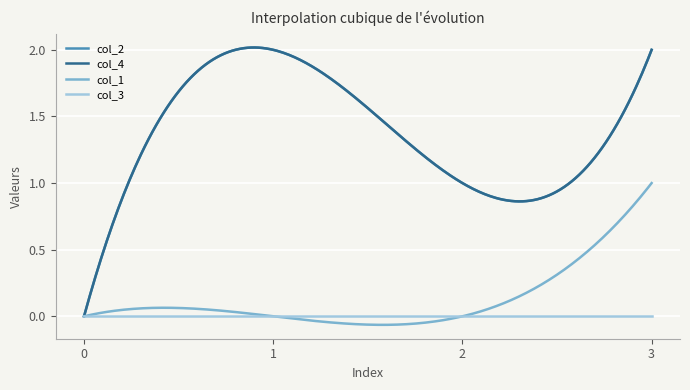

List the series in order of their peak value, lowest first.

col_3, col_1, col_2, col_4